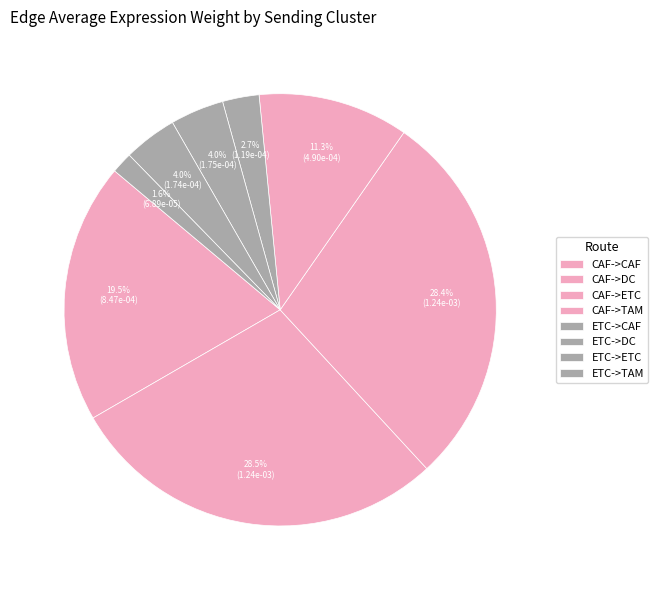

How many segments does this pie chart have?

8